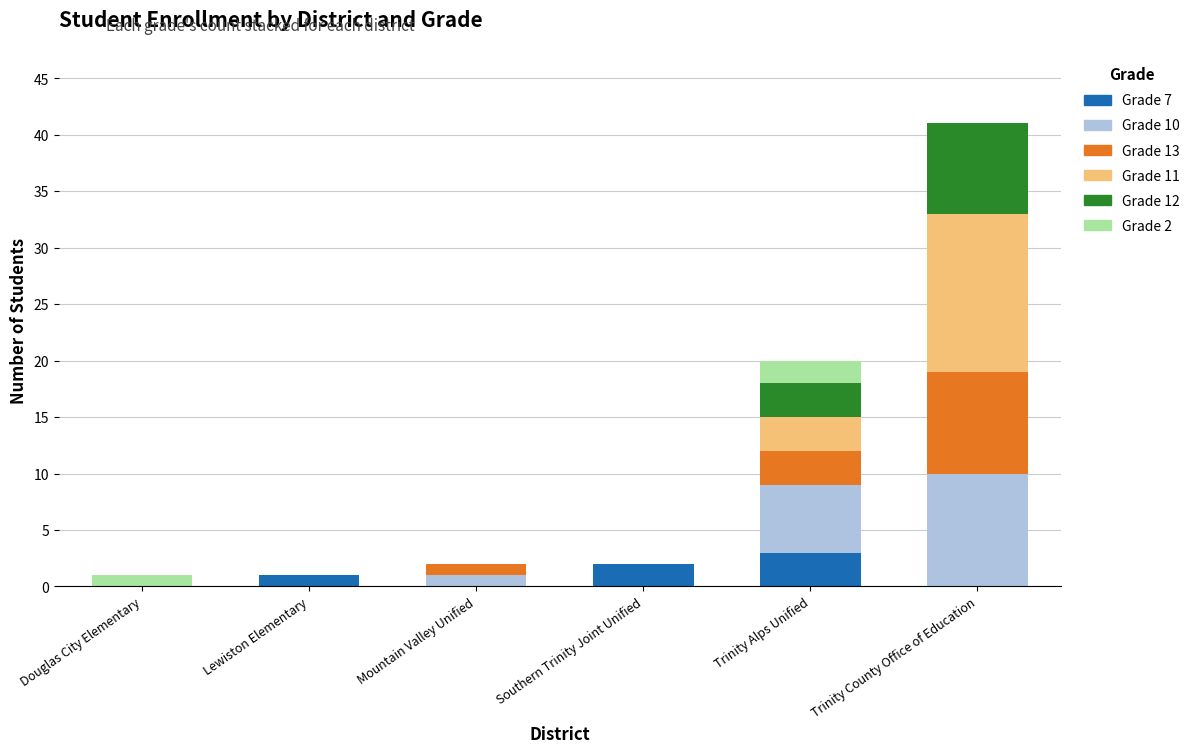

At which category is the sum across all series the highest?

Trinity County Office of Education